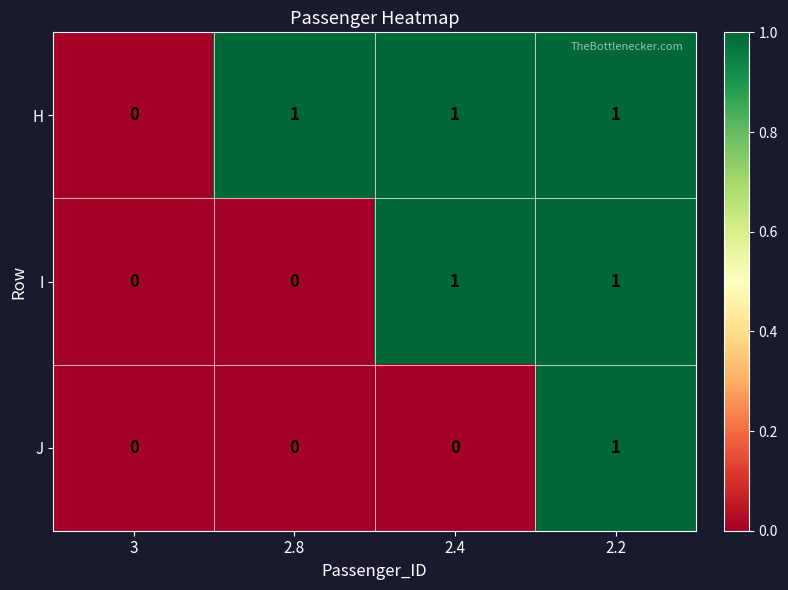

At which category is the sum across all series the highest?

2.2